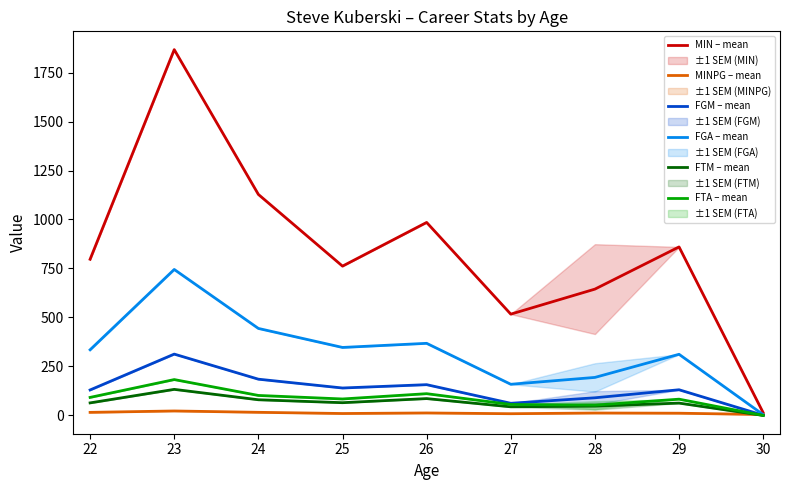

What is the maximum value for FTM – mean?

133.0